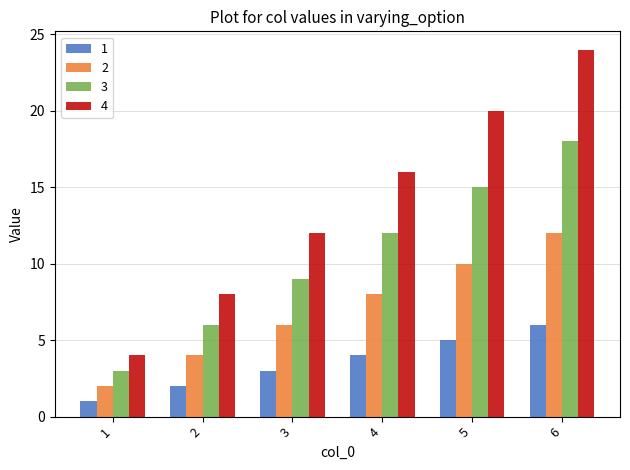

What is the minimum value shown in the chart?

1